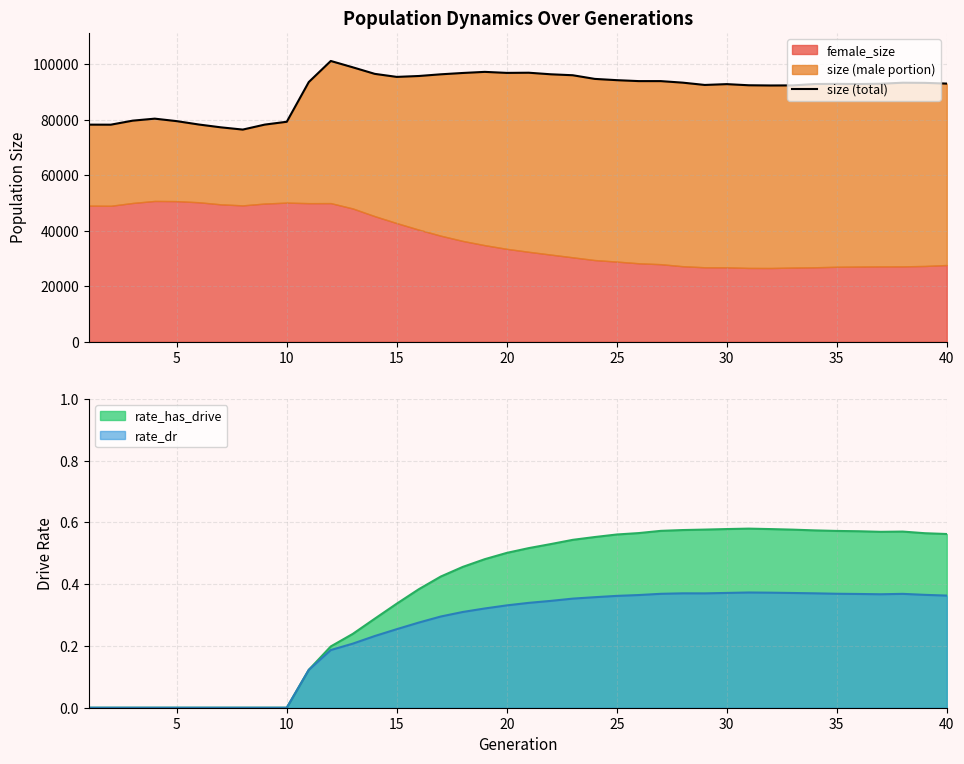

How many interior local valleys (lower than both neighbors) does the data have?

7